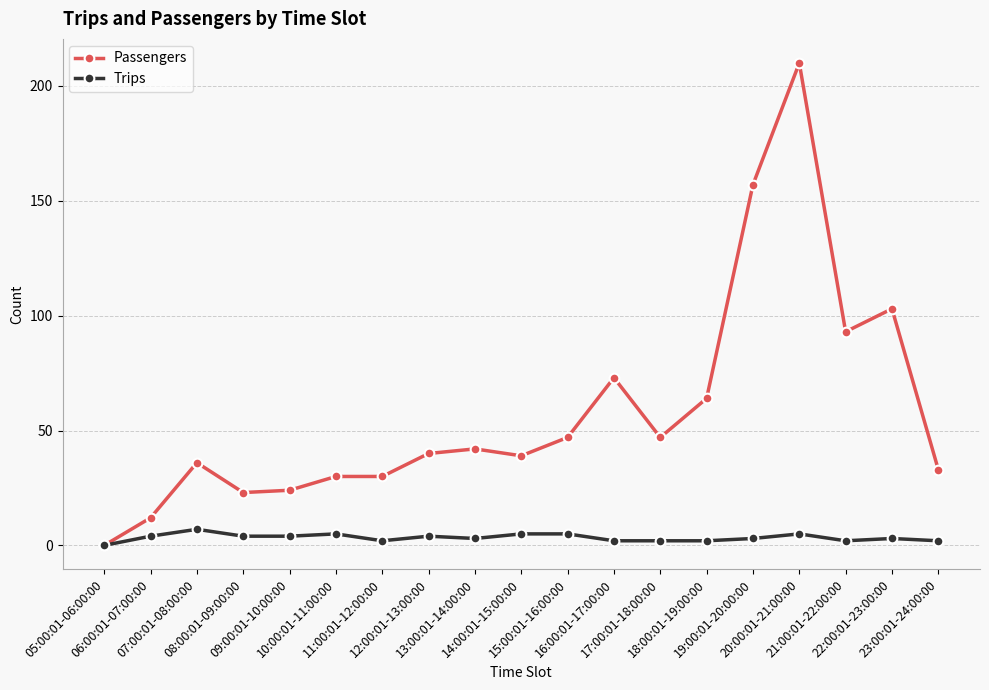

True or false: Trips has more than 2 points higher than both neighbors.

True